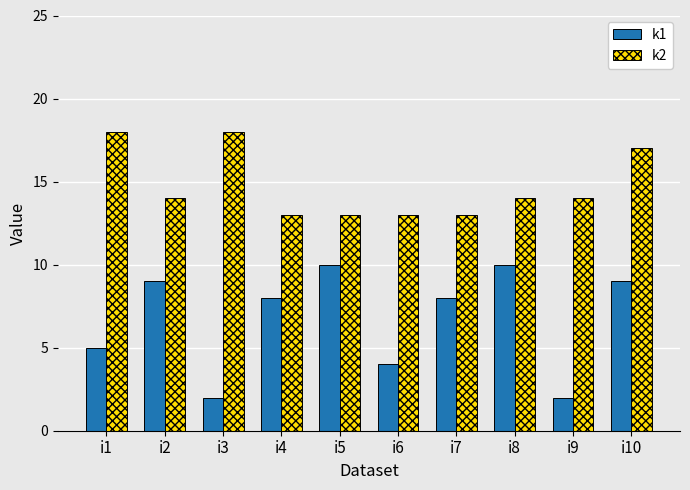

At i9, list the series in order from largest to smallest.

k2, k1